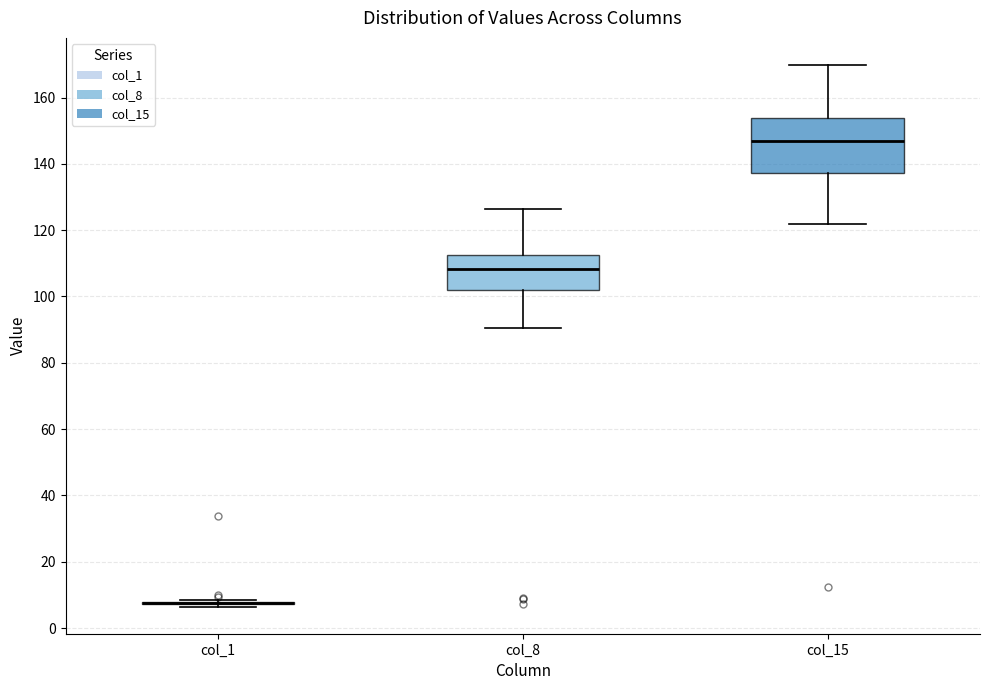

Reading left to right, transcribe this box plot: for each box, give where its median line is, the range the box spans, and where its two whiskers end, as read against the y-axis. The values are not printed on the chart, so give them approximately, as read against the axis.

col_1: box collapsed to a line at 8, whiskers 6 to 8
col_8: median 108, box 102 to 112, whiskers 90 to 126
col_15: median 146, box 138 to 154, whiskers 122 to 170